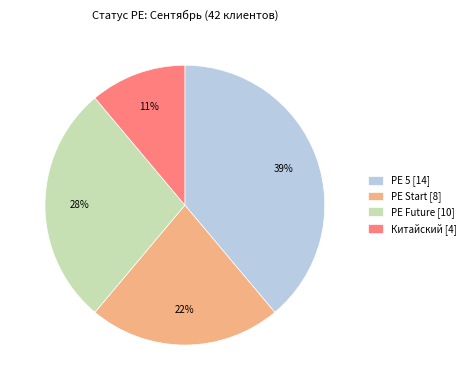

To the nearest percent, what is the difference between the largest and smallest slice percentages?

28%